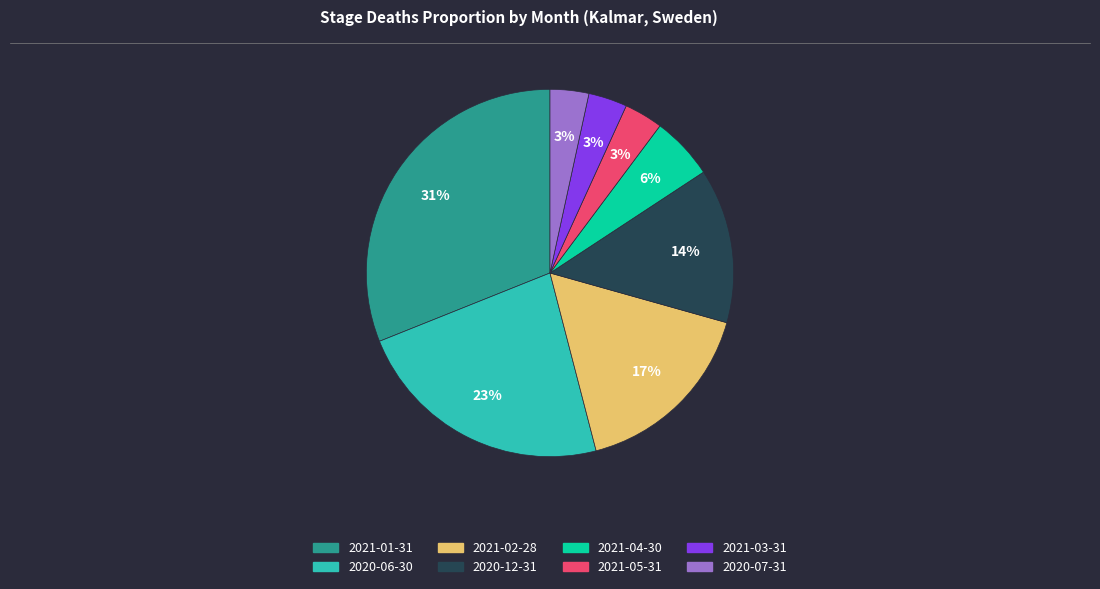

To the nearest percent, what is the difference between the largest and smallest slice percentages?

28%